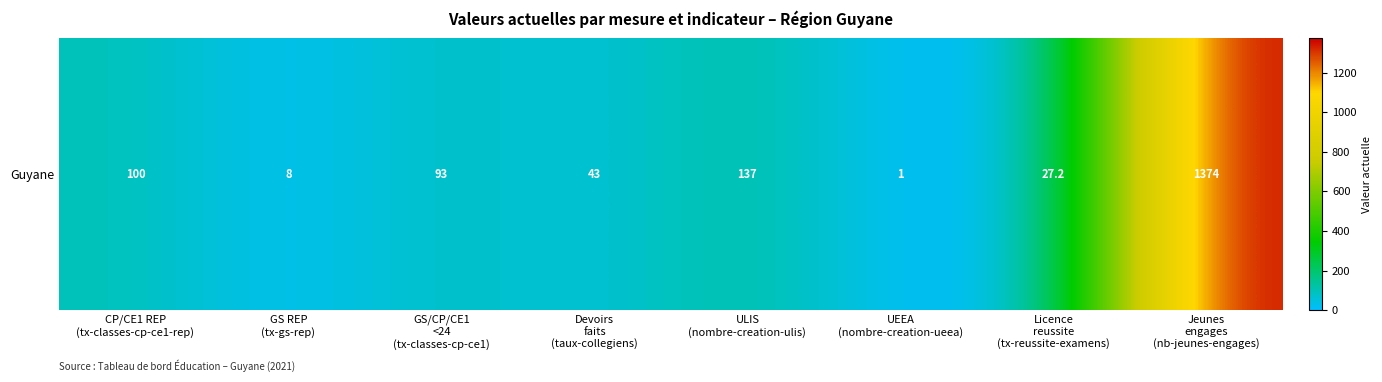

Reading right to left, transcribe all the data shown in this chart.

Jeunes
engages
(nb-jeunes-engages)=1374.0	Licence
reussite
(tx-reussite-examens)=27.2	UEEA
(nombre-creation-ueea)=1.0	ULIS
(nombre-creation-ulis)=137.0	Devoirs
faits
(taux-collegiens)=43.0	GS/CP/CE1
<24
(tx-classes-cp-ce1)=93.0	GS REP
(tx-gs-rep)=8.0	CP/CE1 REP
(tx-classes-cp-ce1-rep)=100.0